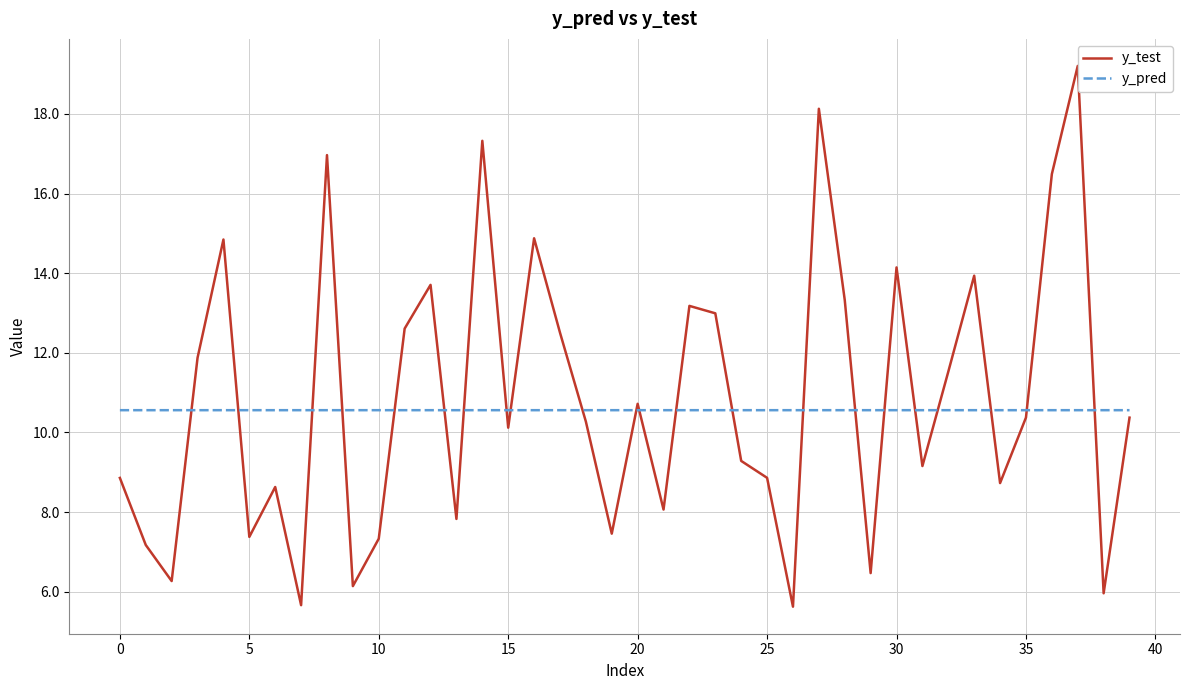

The value of y_test at 36 is 16.5. True or false?

True